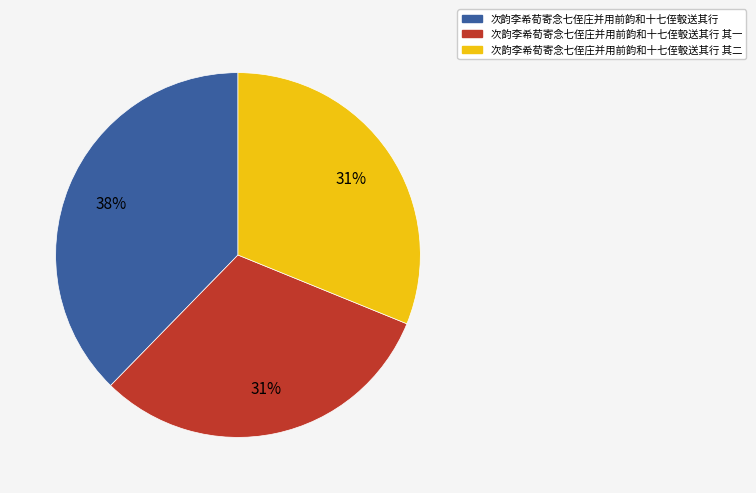

Is the sum of 次韵李希荀寄念七侄庄并用前韵和十七侄彀送其行 其一 and 次韵李希荀寄念七侄庄并用前韵和十七侄彀送其行 greater than half?

Yes